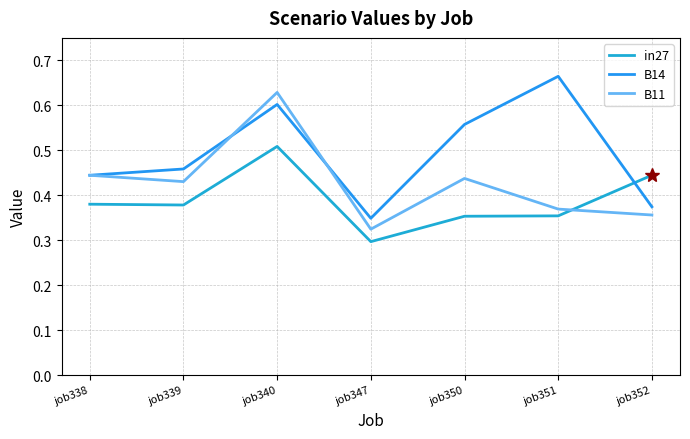

Reading left to right, extract all data points from this chart.

in27: 0.4	0.4	0.5	0.3	0.4	0.4	0.4
B14: 0.4	0.5	0.6	0.3	0.6	0.7	0.4
B11: 0.4	0.4	0.6	0.3	0.4	0.4	0.4